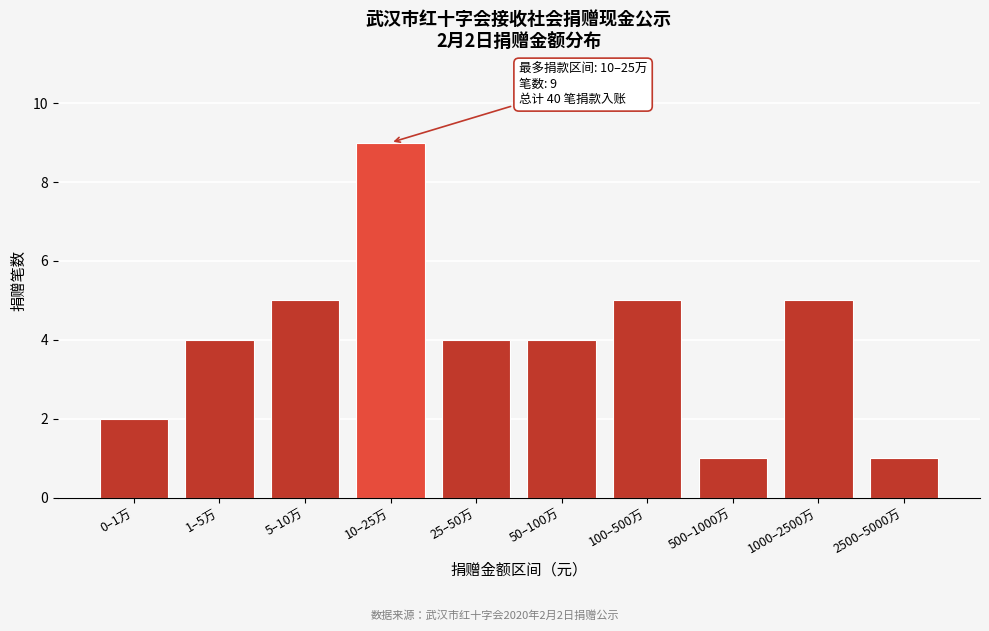

Reading left to right, what are all the values shown in this chart?

0–1万=2	1–5万=4	5–10万=5	10–25万=9	25–50万=4	50–100万=4	100–500万=5	500–1000万=1	1000–2500万=5	2500–5000万=1